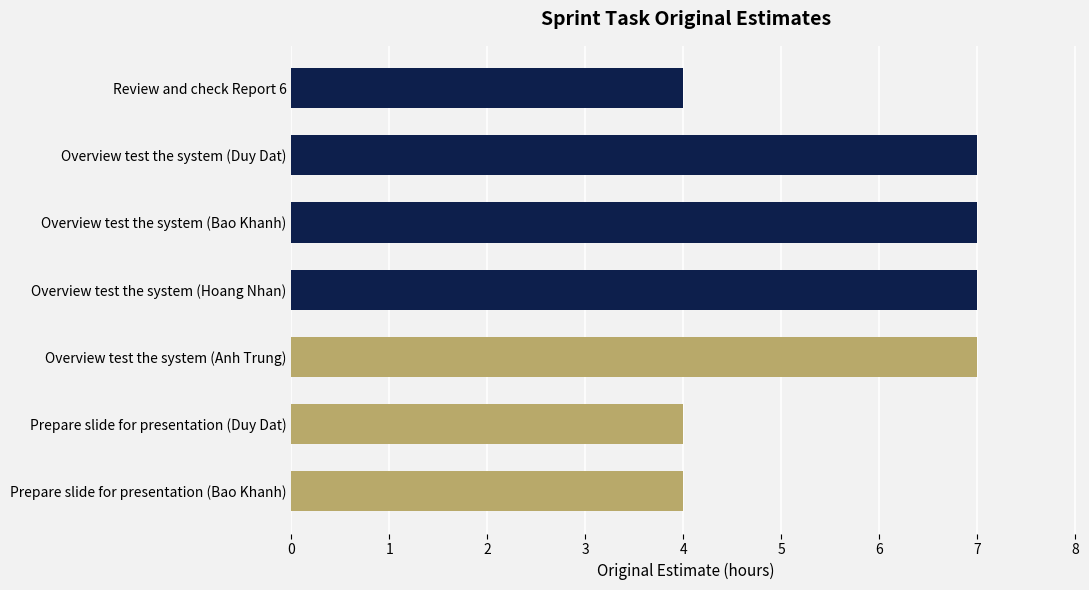

What is the average value?

6